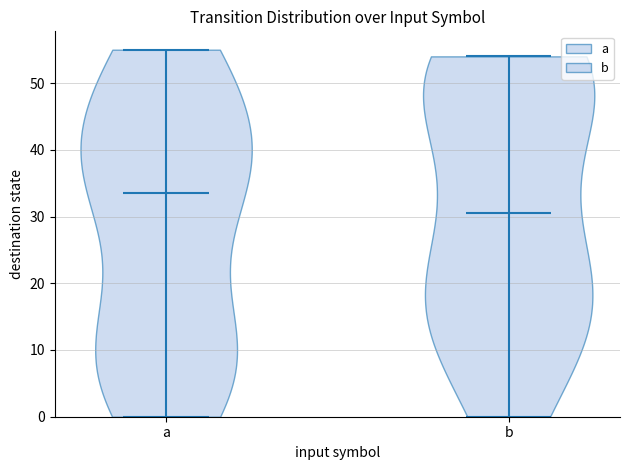

Reading left to right, read every violin against the y-axis: where its median line is, and the lowest and highest points it reaches. The values are not printed on the chart, so give them approximately, as read against the axis.

a: median line 34, lowest point 0, highest point 55
b: median line 31, lowest point 0, highest point 54